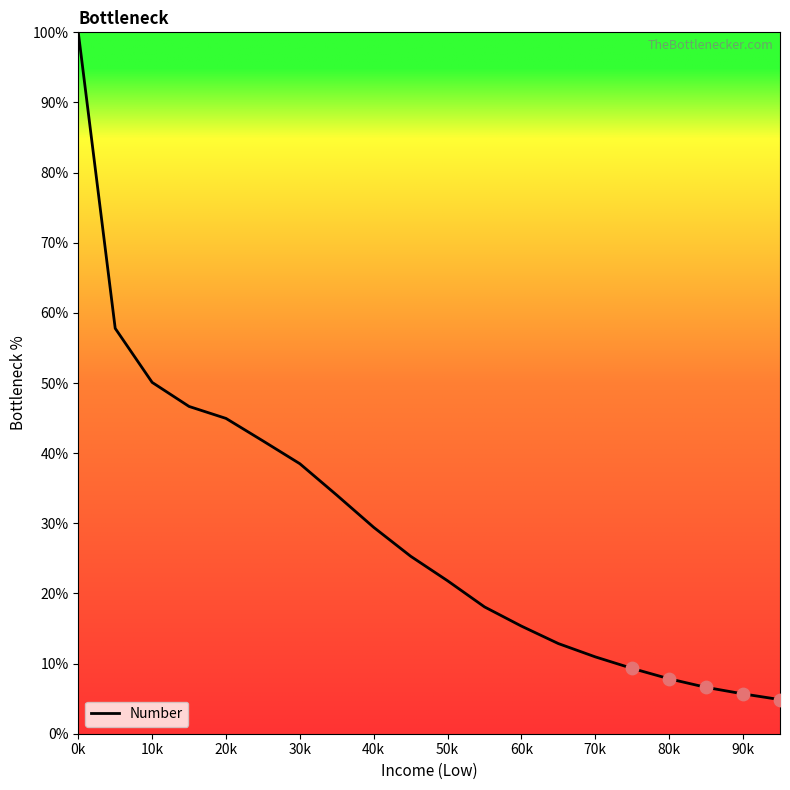

What is the maximum value shown in the chart?

100.0